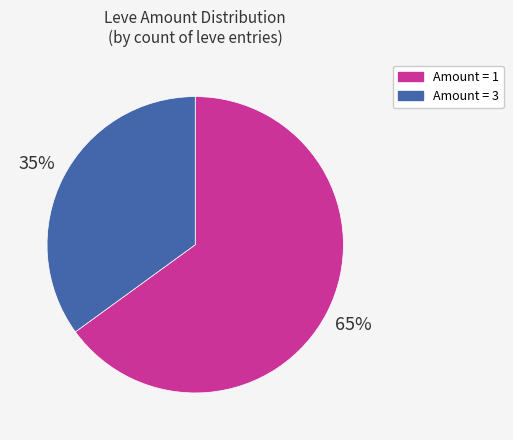

Does any single category account for the majority?

Yes